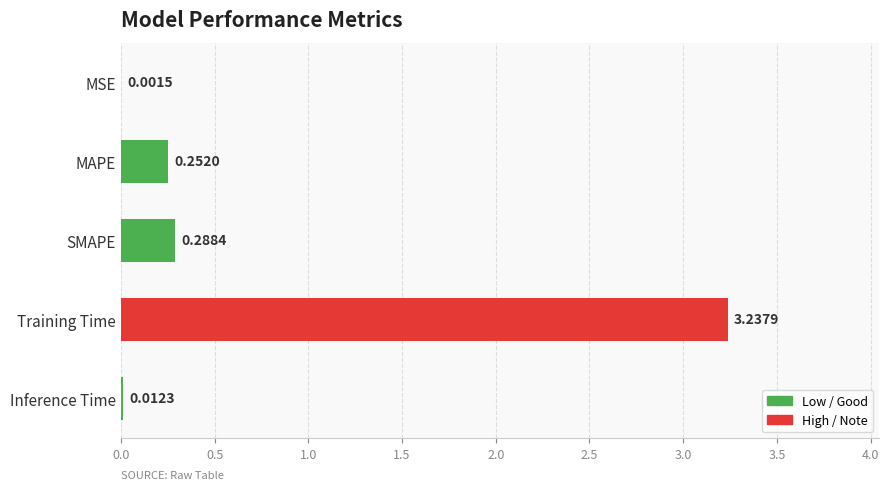

What is the sum of the values at MAPE and Training Time?

3.5